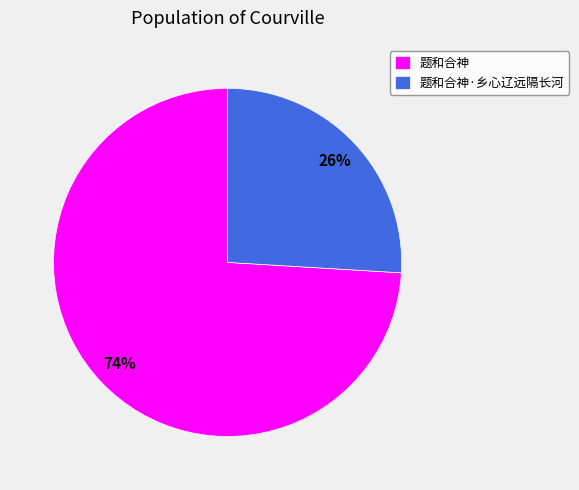

Is the sum of 题和合神·乡心辽远隔长河 and 题和合神 greater than half?

Yes